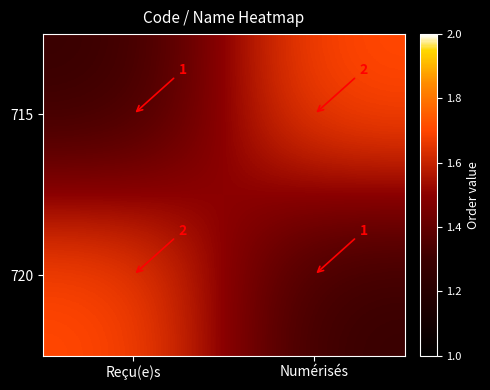

Rank the categories by 720 value from highest to lowest.

Reçu(e)s, Numérisés